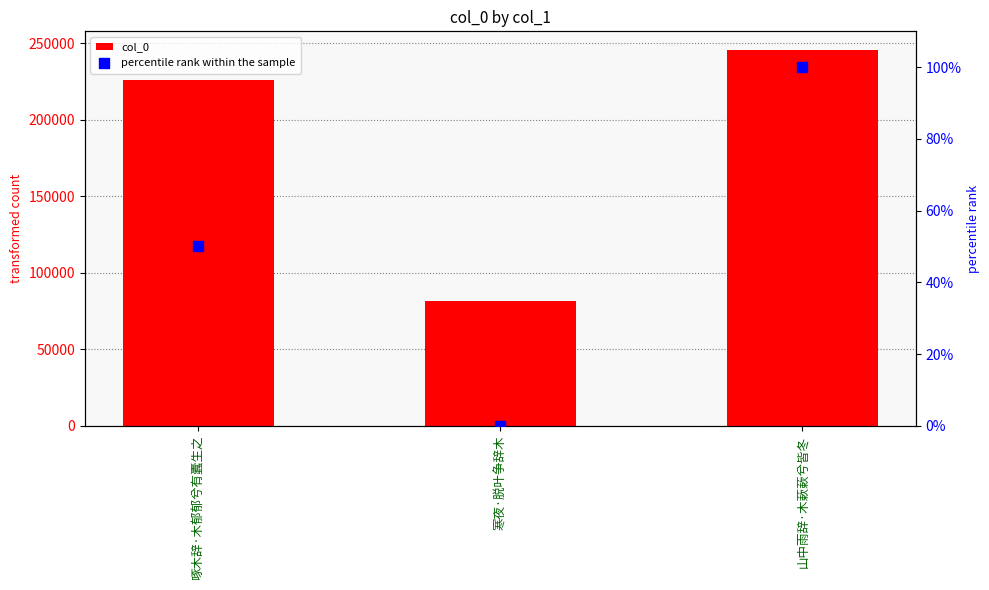

Is the value of percentile rank within the sample at 山中雨辞·木蔌蔌兮皆冬 greater than the value of col_0 at 寒夜·脱叶争辞木?

No